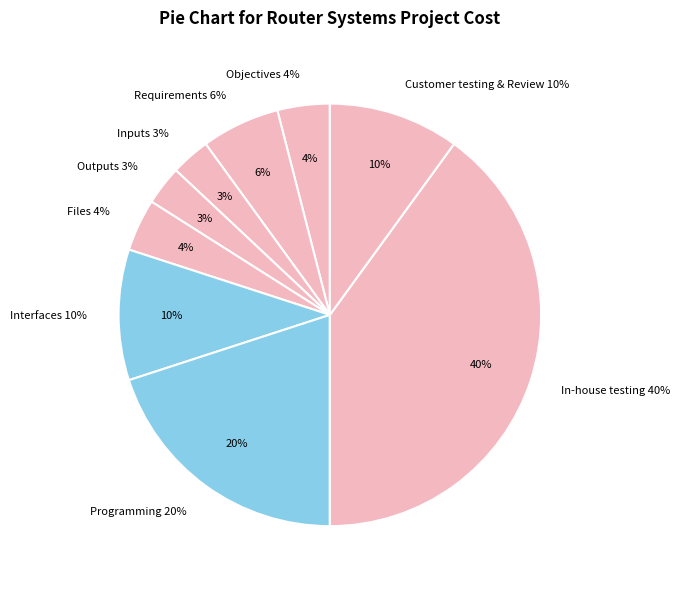

Is there a majority slice in this chart?

No